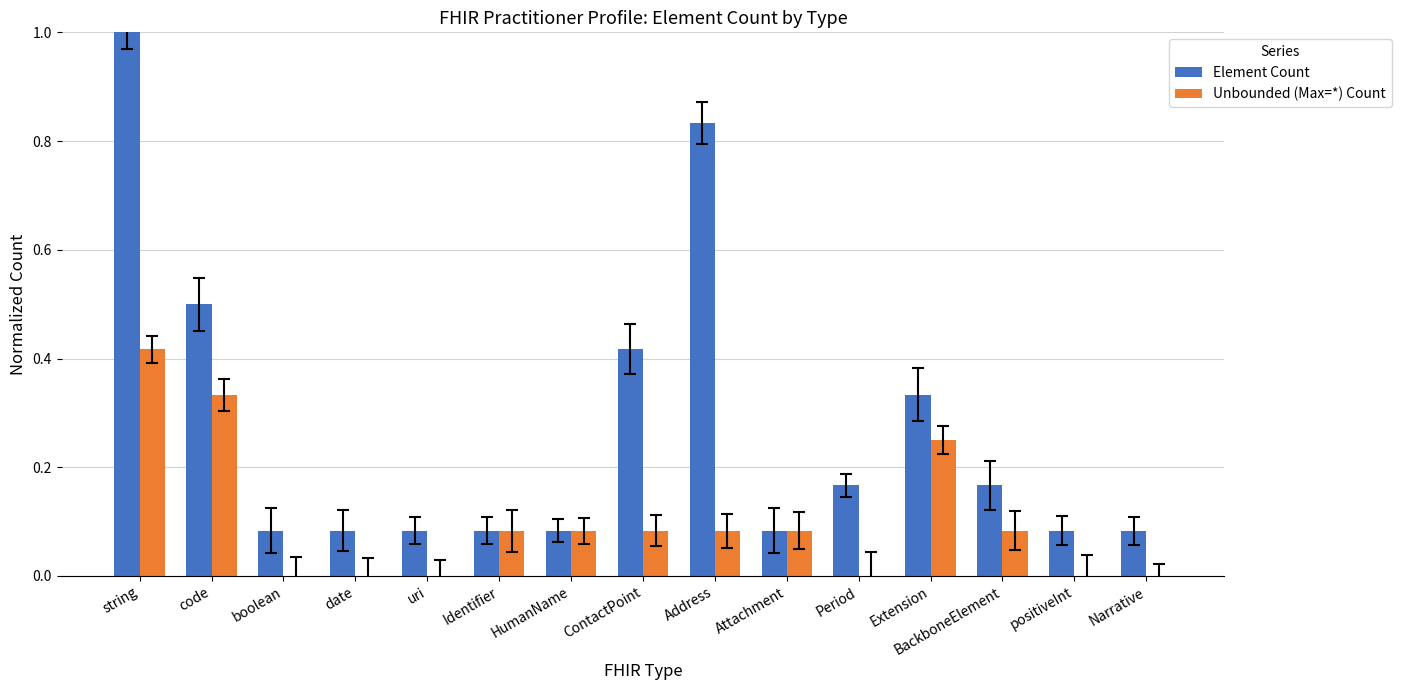

Are the bars horizontal?

No